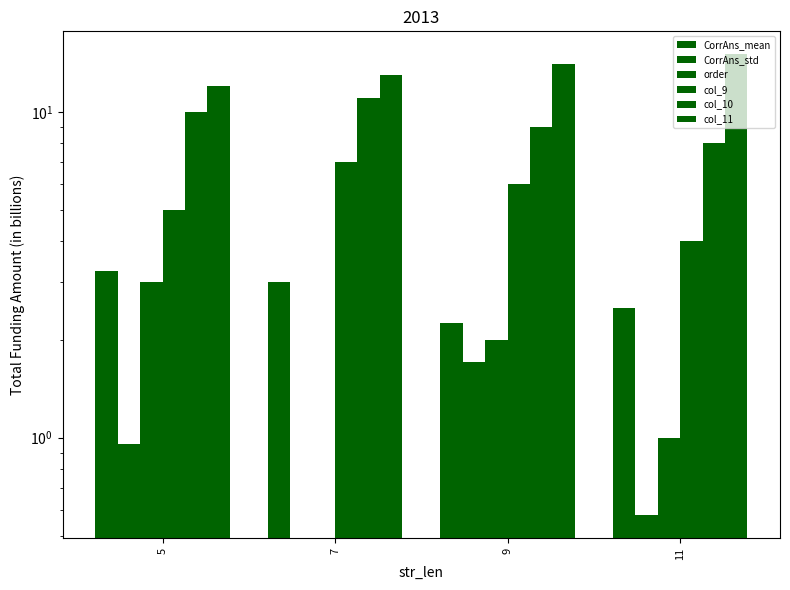

Between 9 and 11, which is larger?

11